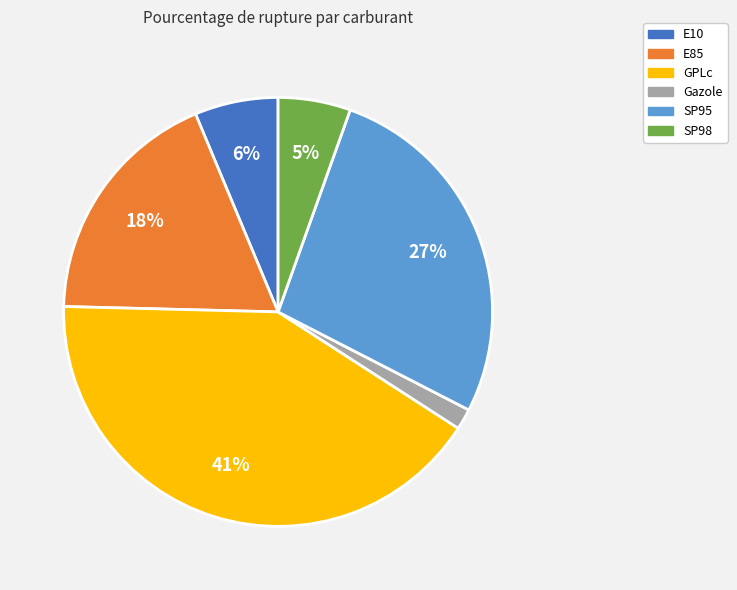

To the nearest percent, what is the average slice percentage?

17%